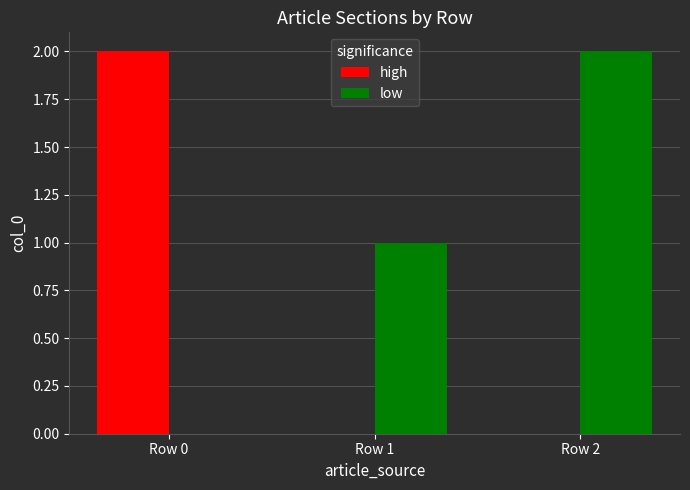

What is the difference between the high values at Row 0 and Row 1?

2